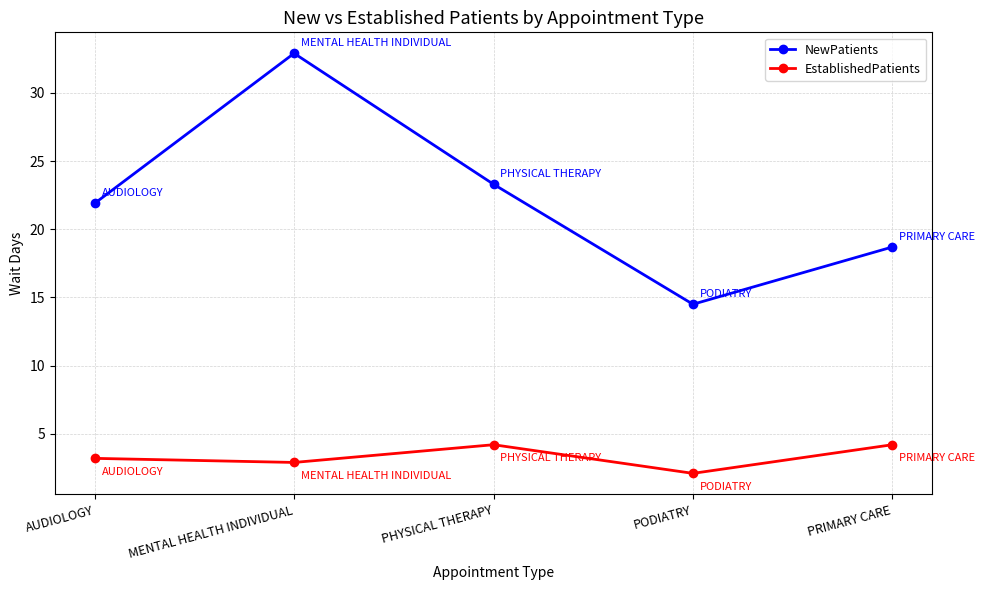

What is the label of the 1st point from the left?

AUDIOLOGY